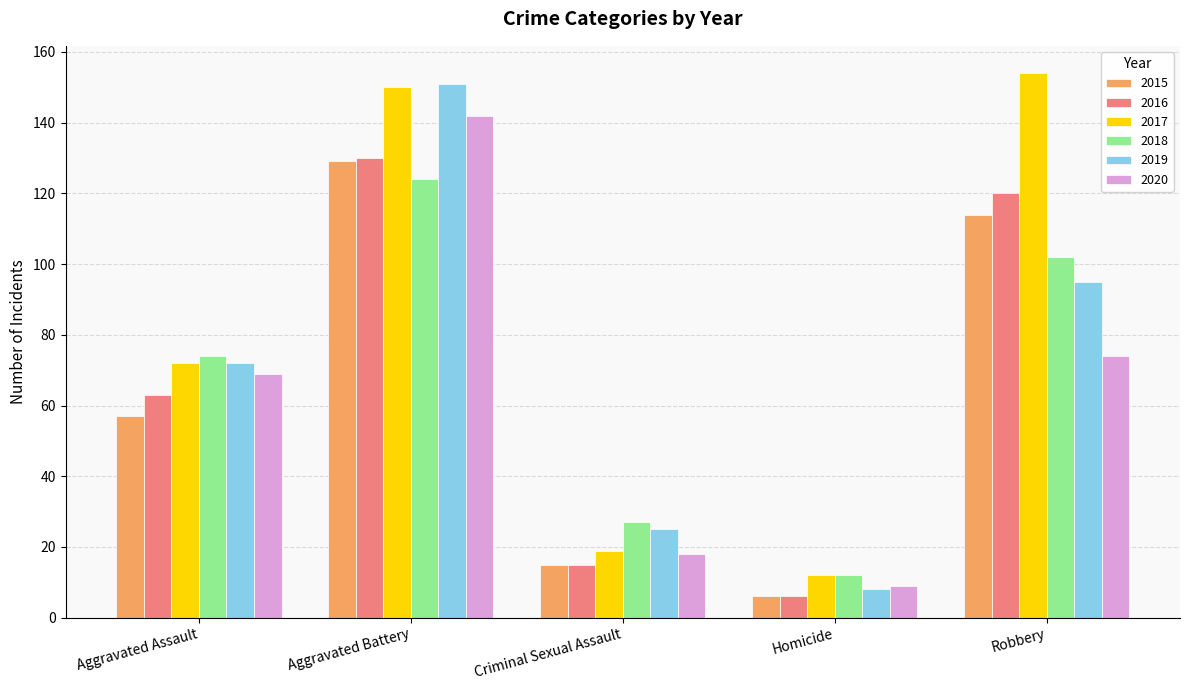

The 2017 series shows 37 at Aggravated Battery. True or false?

False